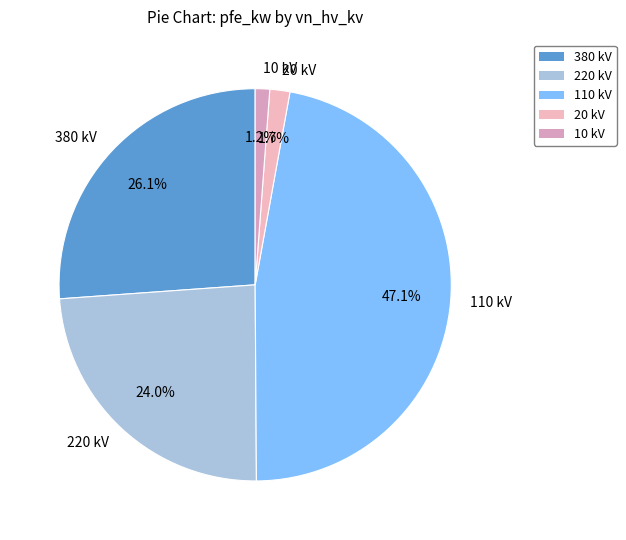

Is the sum of 20 kV and 220 kV greater than half?

No